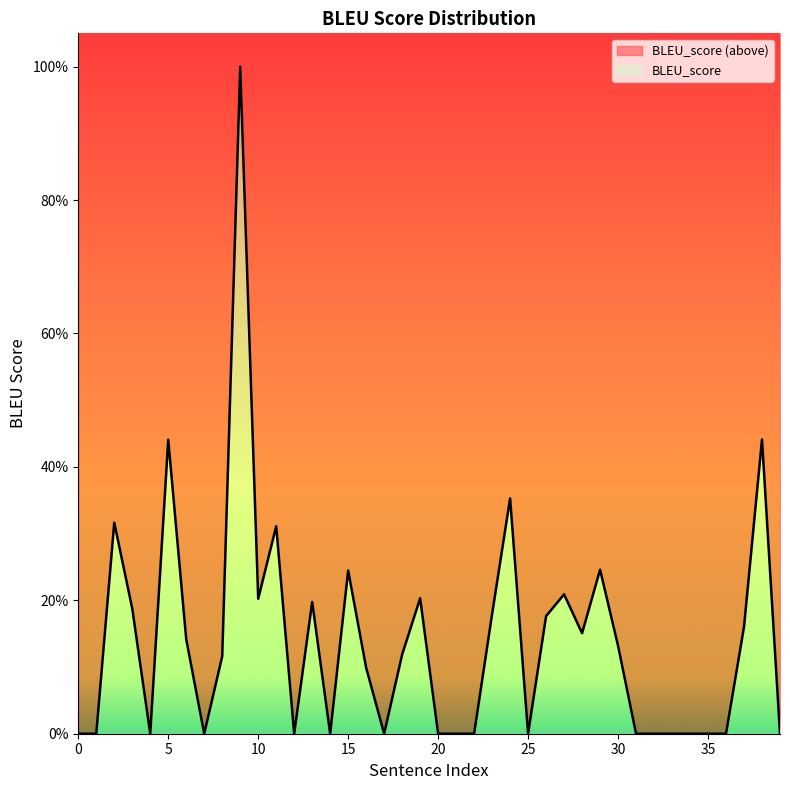

Read the value at 26.

0.2